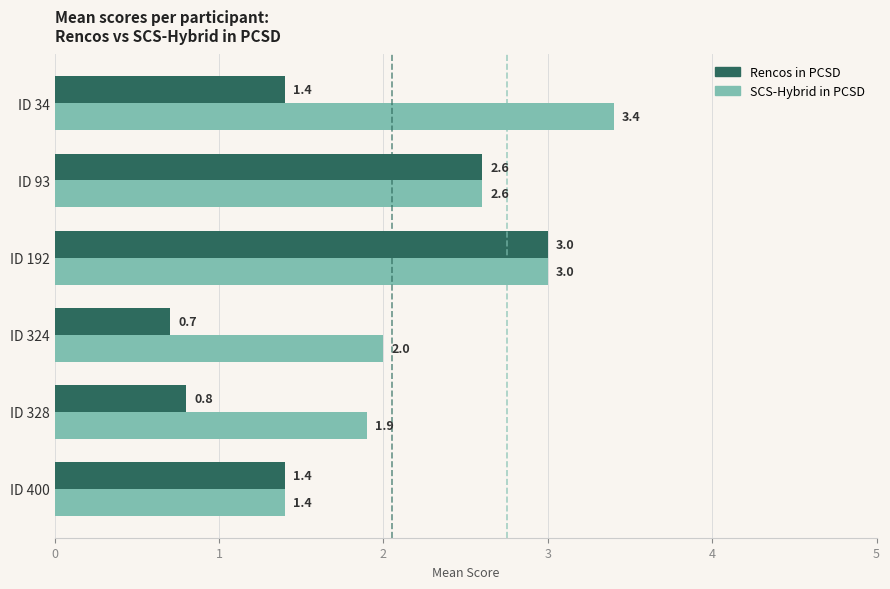

List the series in order of their overall mean, lowest first.

Rencos in PCSD, SCS-Hybrid in PCSD